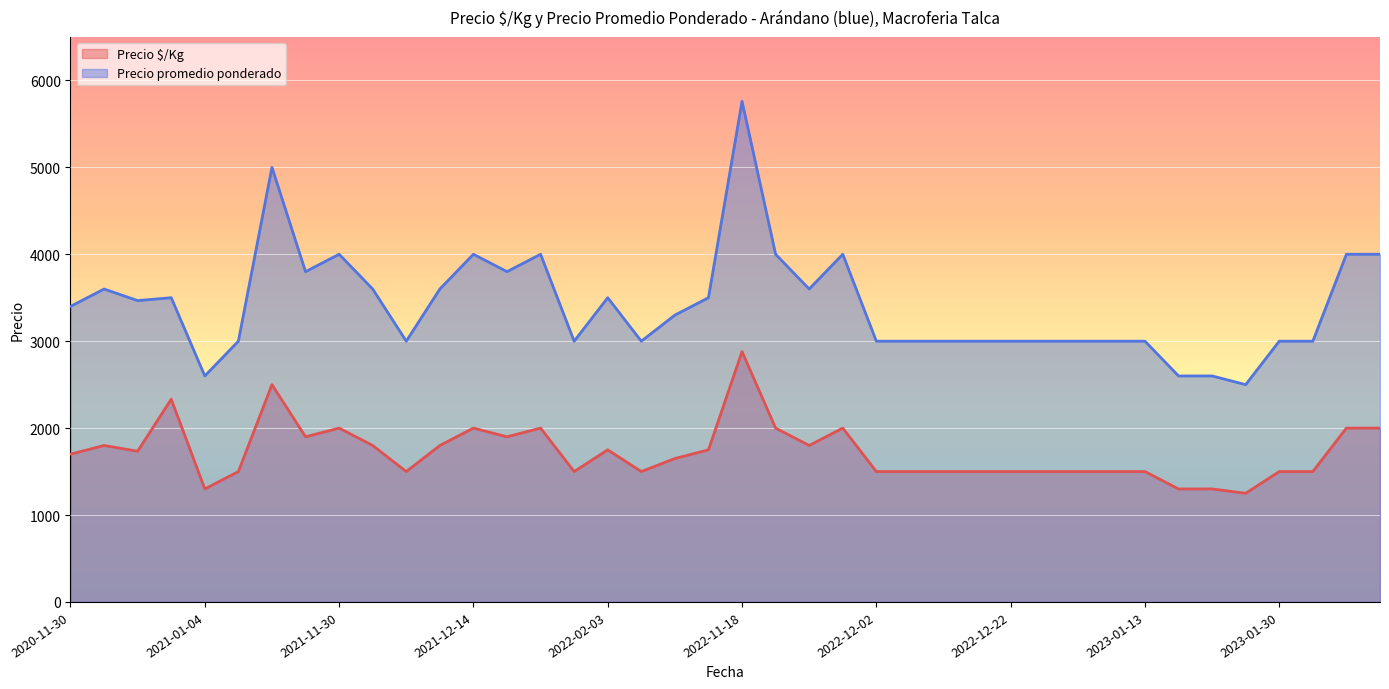

How many data points in Precio $/Kg are above 1700?

19